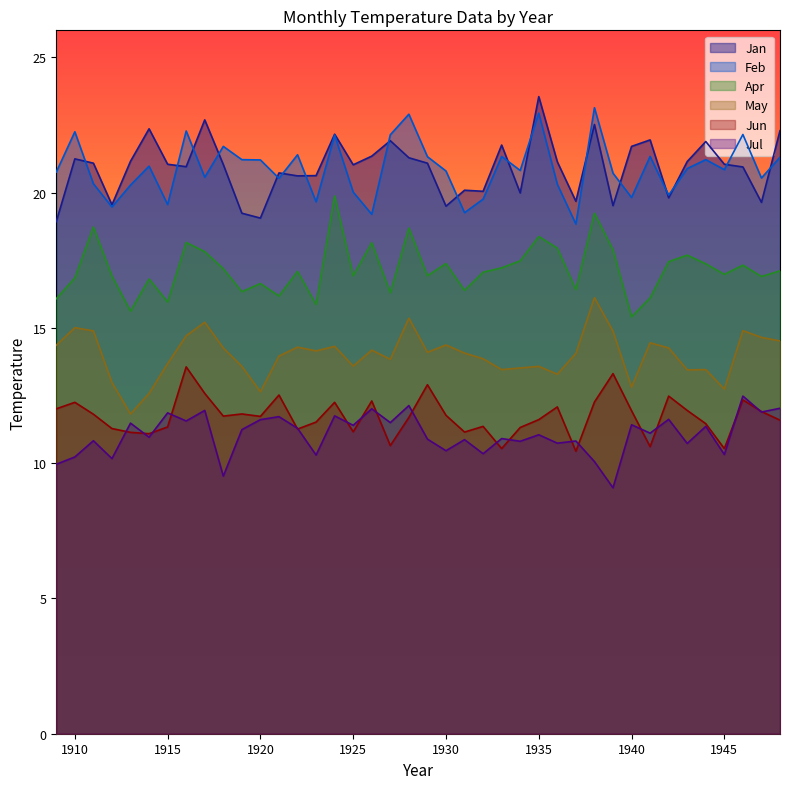

Reading right to left, extract all data points from this chart.

Jan: 1948=22.3	1947=19.6	1946=20.9	1945=21.1	1944=21.9	1943=21.1	1942=19.8	1941=21.9	1940=21.7	1939=19.5	1938=22.5	1937=19.7	1936=21.1	1935=23.6	1934=20.0	1933=21.8	1932=20.1	1931=20.1	1930=19.5	1929=21.1	1928=21.3	1927=21.9	1926=21.4	1925=21.0	1924=22.2	1923=20.6	1922=20.6	1921=20.7	1920=19.1	1919=19.2	1918=21.0	1917=22.7	1916=21.0	1915=21.1	1914=22.4	1913=21.2	1912=19.6	1911=21.1	1910=21.2	1909=18.9
Feb: 1948=21.3	1947=20.5	1946=22.1	1945=20.9	1944=21.2	1943=20.9	1942=19.9	1941=21.3	1940=19.8	1939=20.7	1938=23.1	1937=18.8	1936=20.3	1935=22.9	1934=20.8	1933=21.3	1932=19.8	1931=19.3	1930=20.8	1929=21.3	1928=22.9	1927=22.1	1926=19.2	1925=20.0	1924=22.1	1923=19.7	1922=21.4	1921=20.5	1920=21.2	1919=21.2	1918=21.7	1917=20.6	1916=22.3	1915=19.6	1914=21.0	1913=20.3	1912=19.5	1911=20.3	1910=22.2	1909=20.8
Apr: 1948=17.1	1947=16.9	1946=17.3	1945=17.0	1944=17.4	1943=17.7	1942=17.4	1941=16.1	1940=15.4	1939=17.9	1938=19.2	1937=16.4	1936=17.9	1935=18.4	1934=17.5	1933=17.2	1932=17.1	1931=16.4	1930=17.4	1929=16.9	1928=18.7	1927=16.3	1926=18.1	1925=16.9	1924=19.9	1923=15.9	1922=17.1	1921=16.2	1920=16.6	1919=16.3	1918=17.2	1917=17.8	1916=18.2	1915=16.0	1914=16.8	1913=15.6	1912=16.9	1911=18.7	1910=16.9	1909=16.1
May: 1948=14.5	1947=14.7	1946=14.9	1945=12.7	1944=13.5	1943=13.4	1942=14.3	1941=14.4	1940=12.8	1939=14.9	1938=16.1	1937=14.1	1936=13.3	1935=13.6	1934=13.5	1933=13.5	1932=13.9	1931=14.1	1930=14.4	1929=14.1	1928=15.4	1927=13.8	1926=14.2	1925=13.6	1924=14.3	1923=14.2	1922=14.3	1921=14.0	1920=12.6	1919=13.6	1918=14.3	1917=15.2	1916=14.7	1915=13.7	1914=12.6	1913=11.8	1912=13.0	1911=14.9	1910=15.0	1909=14.4
Jun: 1948=11.6	1947=11.9	1946=12.3	1945=10.5	1944=11.5	1943=11.9	1942=12.5	1941=10.6	1940=11.9	1939=13.3	1938=12.3	1937=10.4	1936=12.1	1935=11.6	1934=11.3	1933=10.5	1932=11.4	1931=11.2	1930=11.8	1929=12.9	1928=11.7	1927=10.7	1926=12.3	1925=11.2	1924=12.2	1923=11.5	1922=11.3	1921=12.5	1920=11.7	1919=11.8	1918=11.7	1917=12.6	1916=13.6	1915=11.3	1914=11.1	1913=11.1	1912=11.3	1911=11.8	1910=12.2	1909=12.0
Jul: 1948=12.0	1947=11.9	1946=12.5	1945=10.3	1944=11.4	1943=10.7	1942=11.6	1941=11.1	1940=11.4	1939=9.1	1938=10.1	1937=10.8	1936=10.7	1935=11.1	1934=10.8	1933=10.9	1932=10.3	1931=10.9	1930=10.5	1929=10.9	1928=12.1	1927=11.5	1926=12.0	1925=11.4	1924=11.8	1923=10.3	1922=11.3	1921=11.7	1920=11.6	1919=11.2	1918=9.5	1917=11.9	1916=11.6	1915=11.9	1914=11.0	1913=11.5	1912=10.2	1911=10.8	1910=10.2	1909=10.0